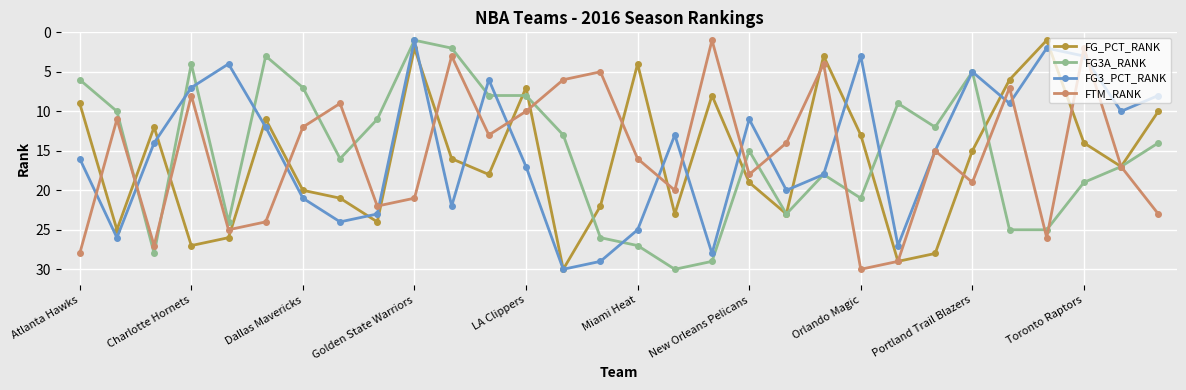

What is the greatest value displayed?

30